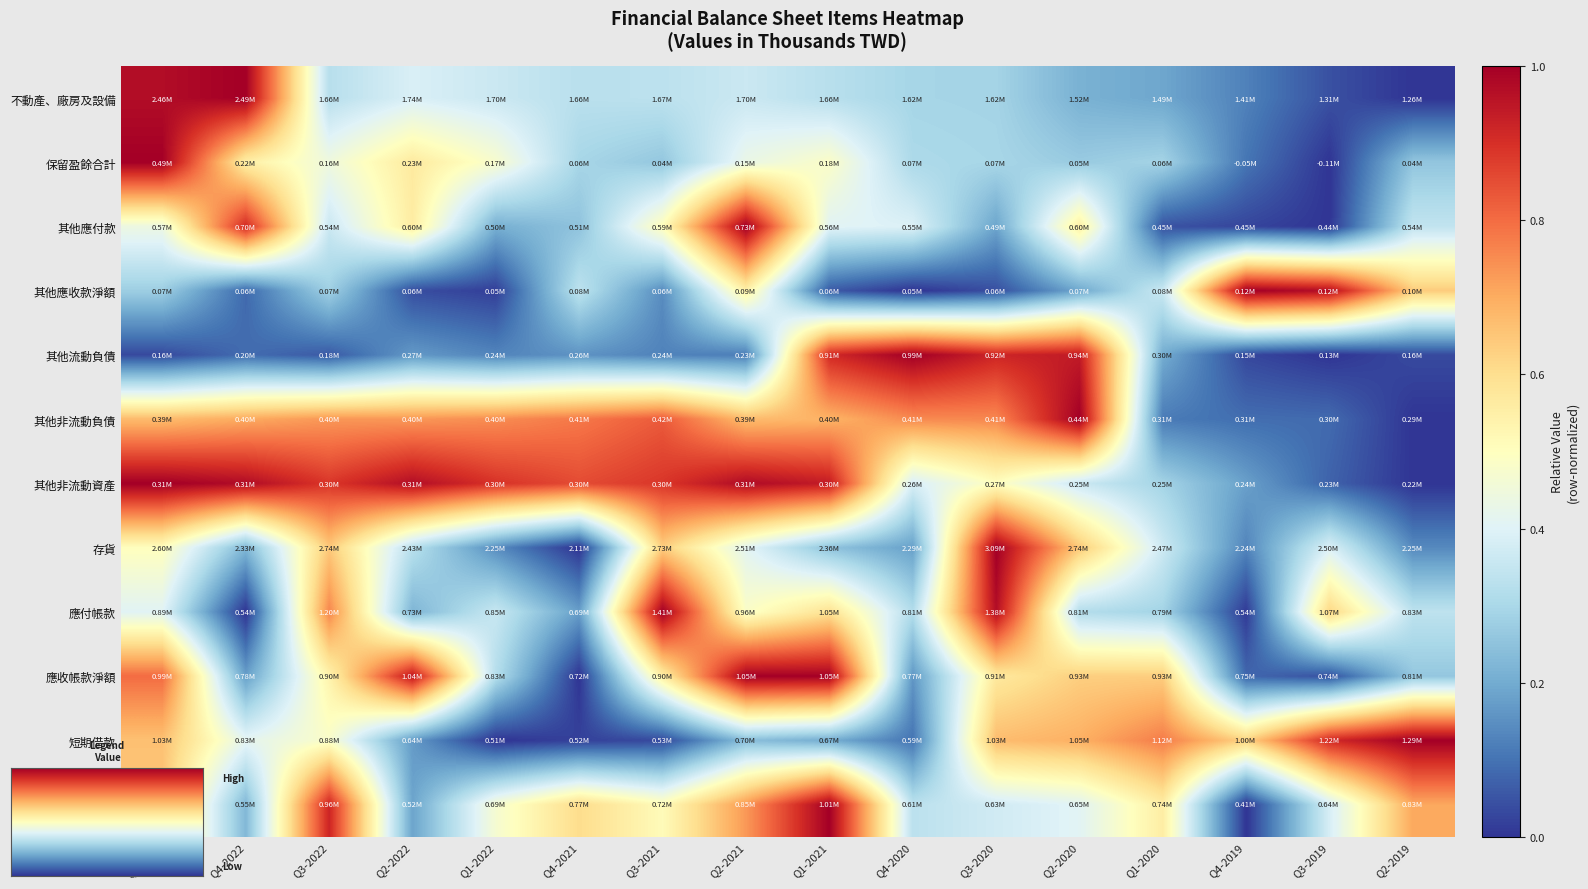

Which series has the widest spread of values?

不動產、廠房及設備